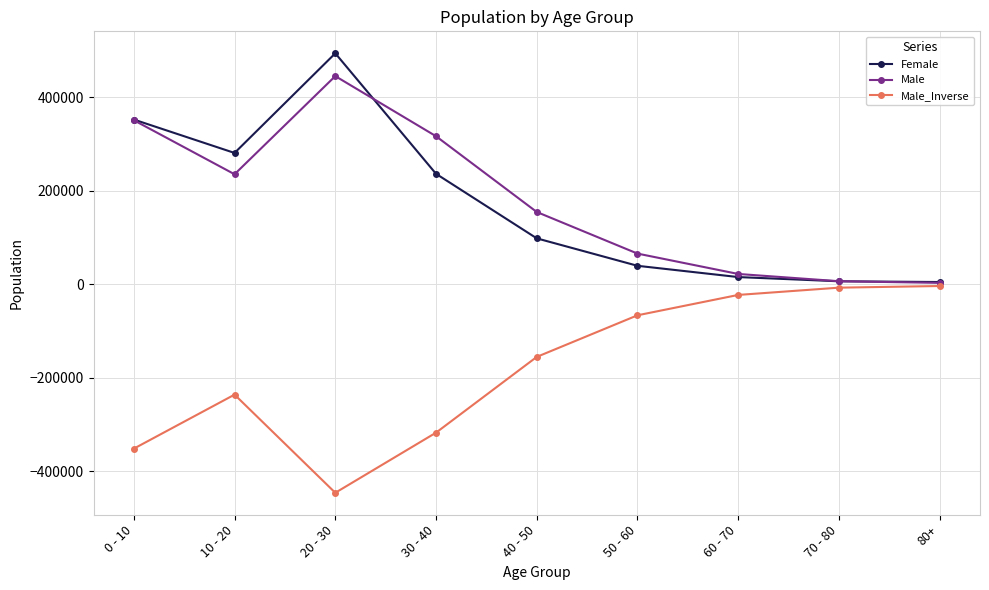

What are all the series names shown in the legend?

Female, Male, Male_Inverse